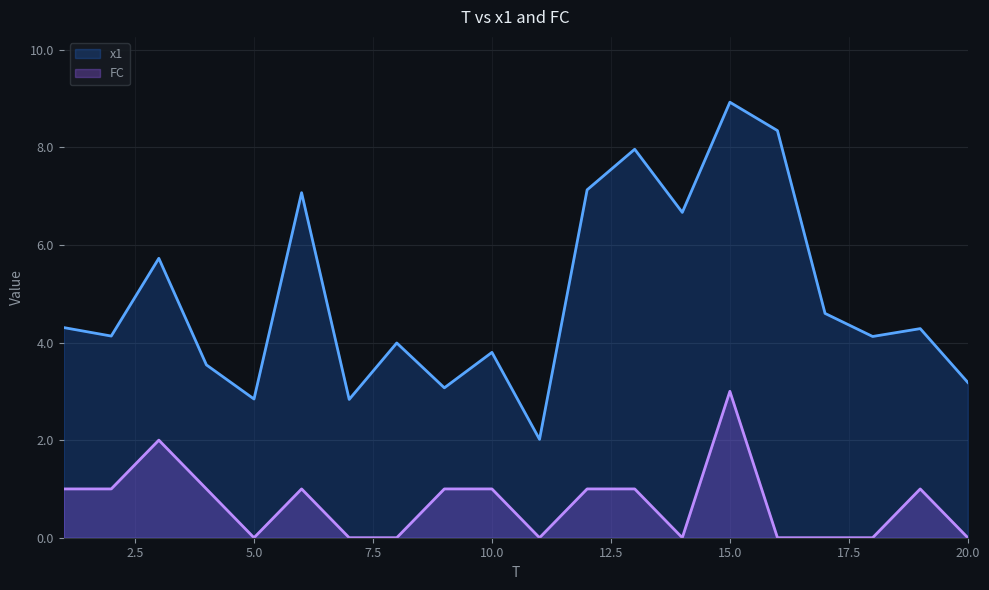

Between 9 and 19, which series saw the biggest shift?

x1